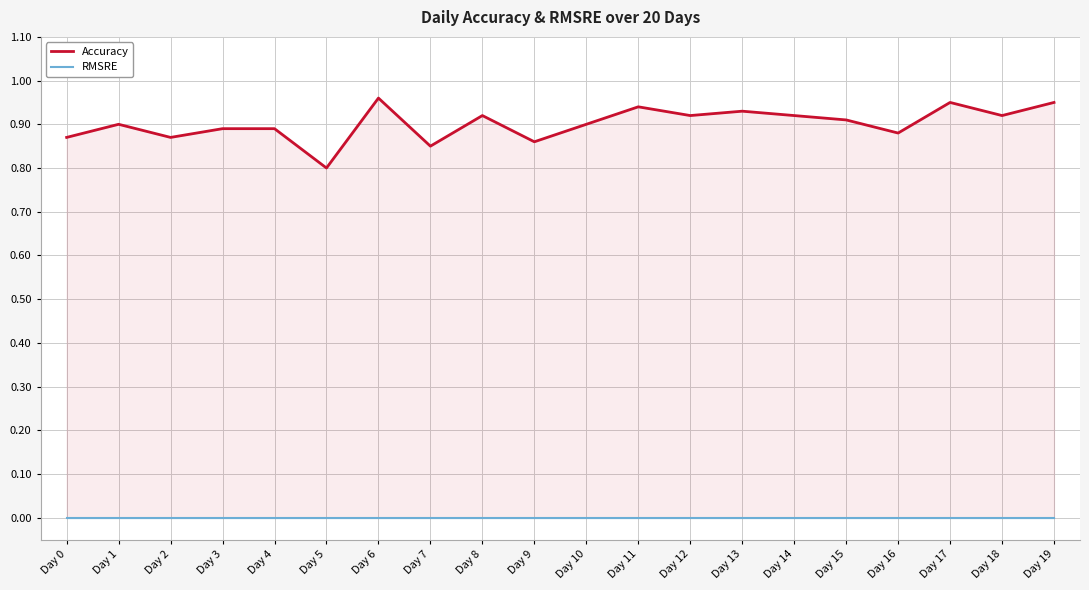

Which has a higher value, Day 1 or Day 7?

Day 1